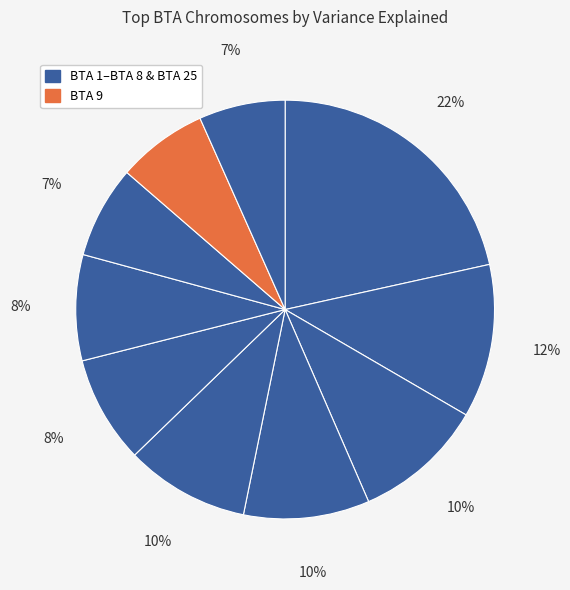

What is the largest slice in the pie chart?

BTA 1